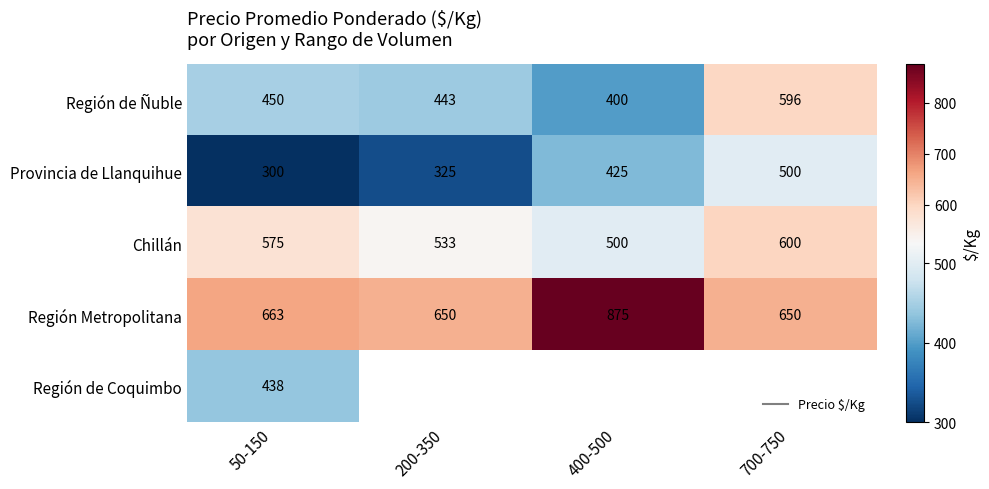

Is it true that Chillán equals 575.0 at 50-150?

True